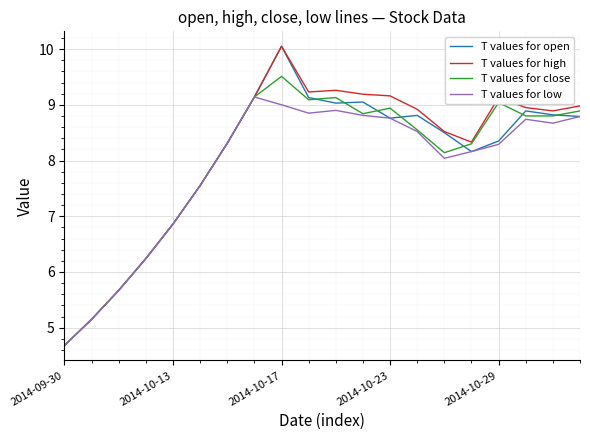

What is the lowest value of the T values for low series?

4.7